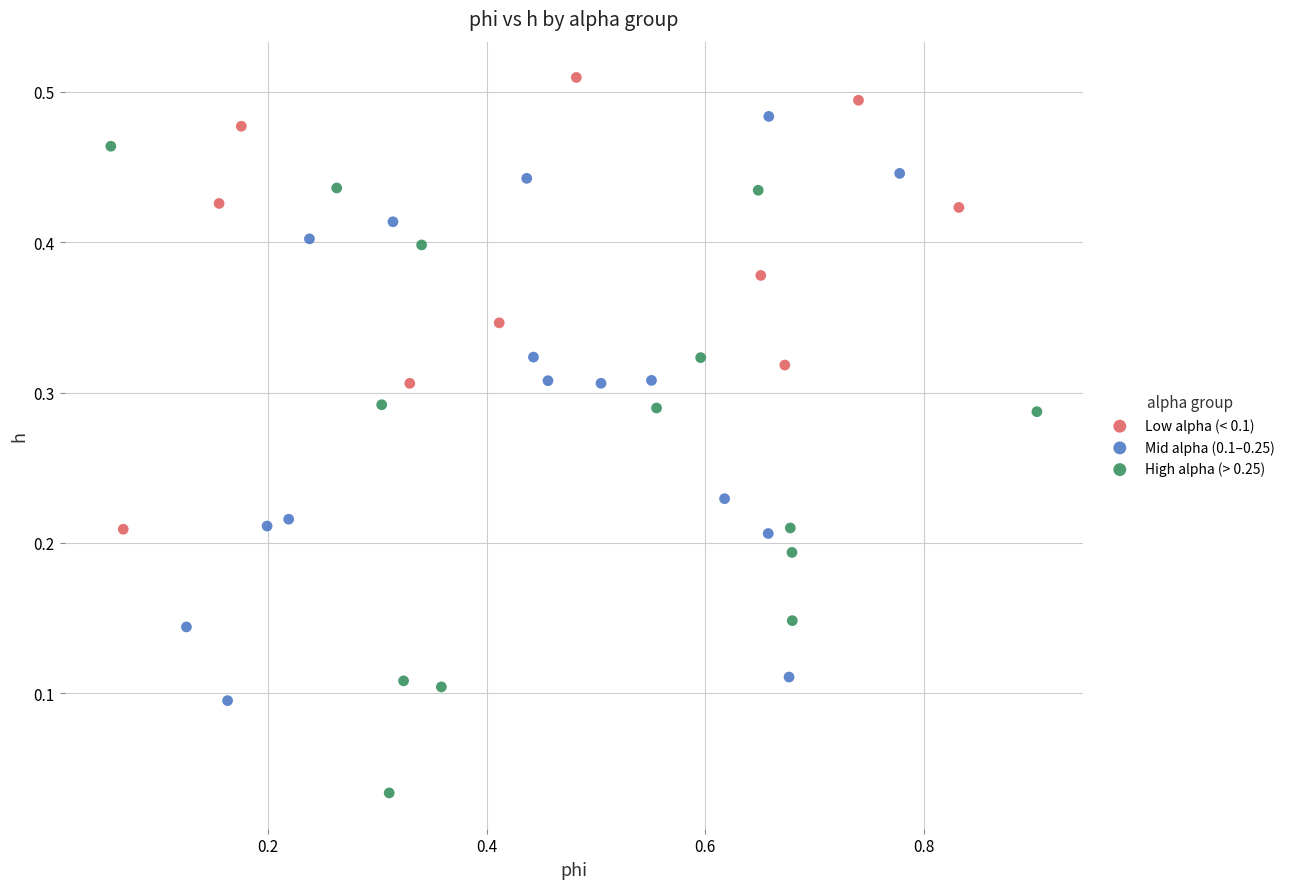

Which series has the largest Y range (max minus min)?

High alpha (> 0.25)